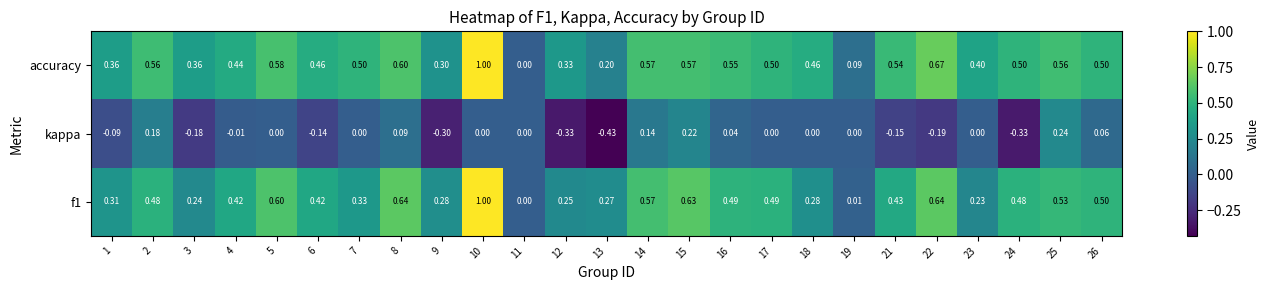

Is the value of f1 at 1 greater than the value of kappa at 15?

Yes